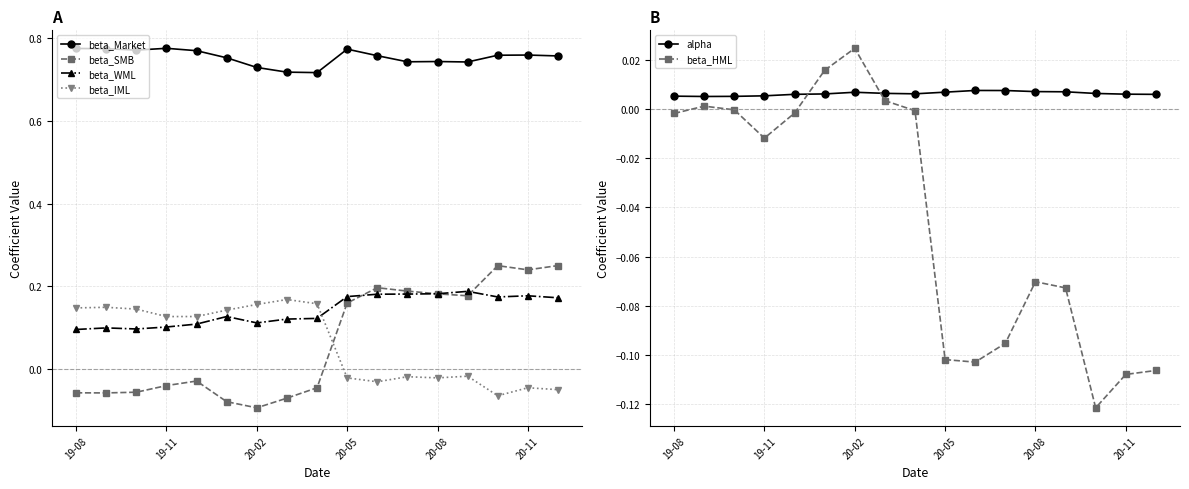

True or false: beta_WML has more than 0 points higher than both neighbors.

True